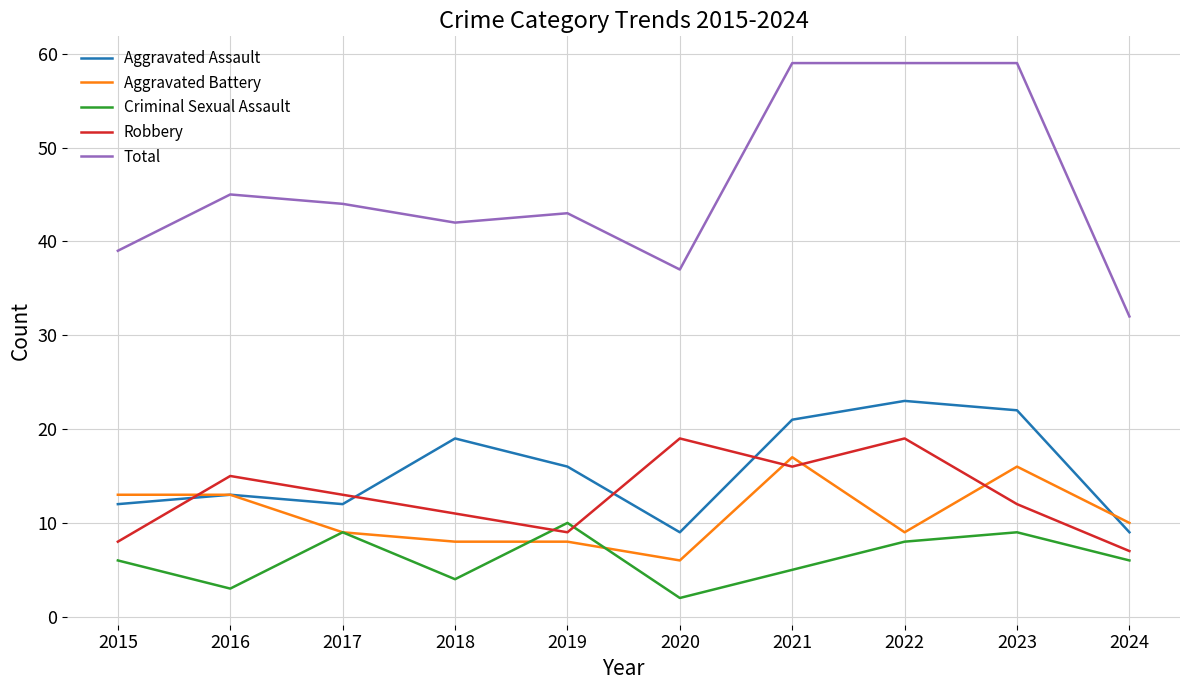

Where is the first local minimum for Aggravated Assault?

2017